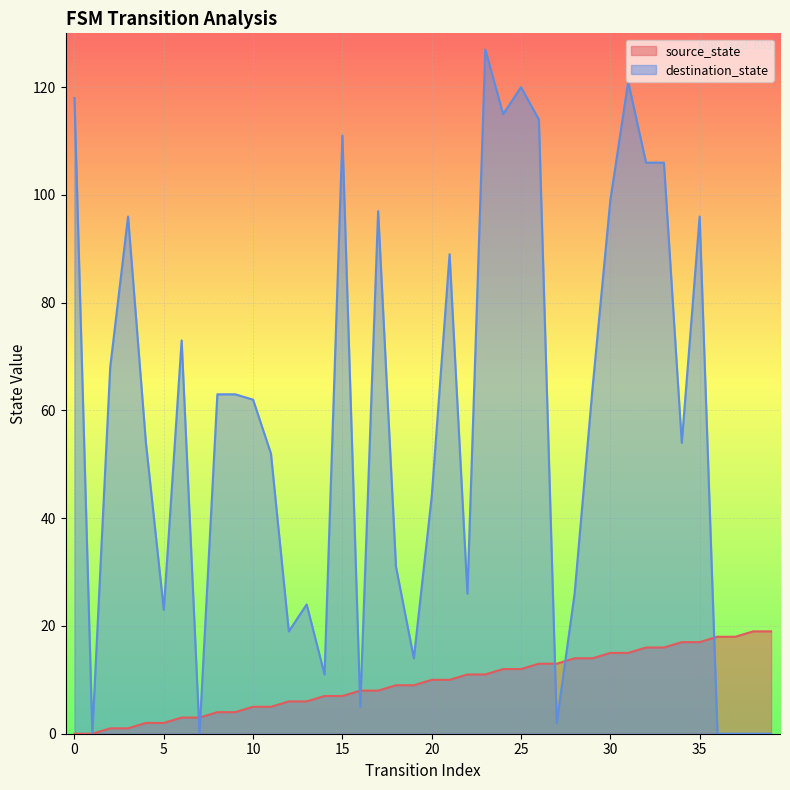

How many values in the destination_state series are below 62?

20